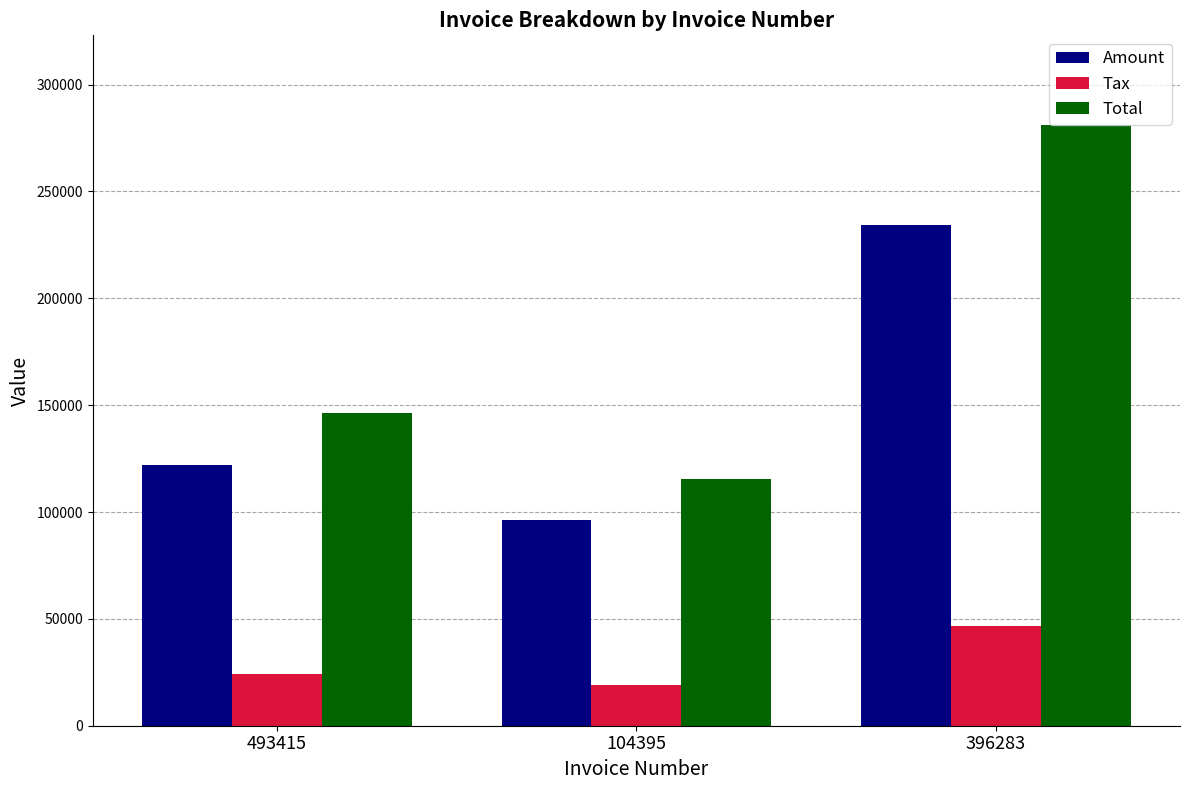

What is the label of the 2nd bar from the right?

104395